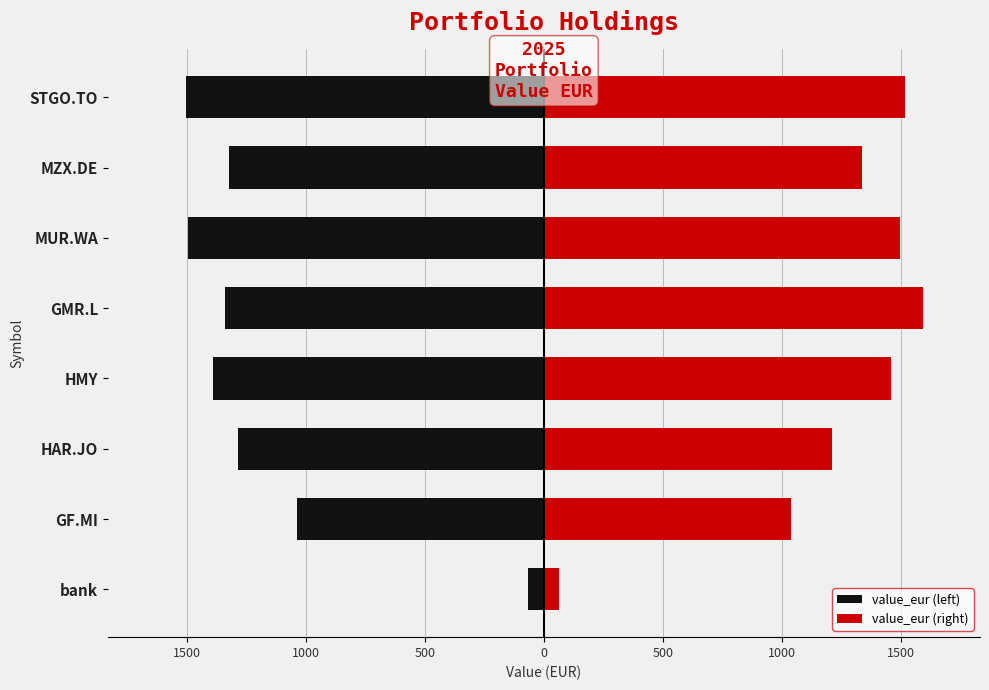

What value does the value_eur (left) series have at STGO.TO?

-1504.2